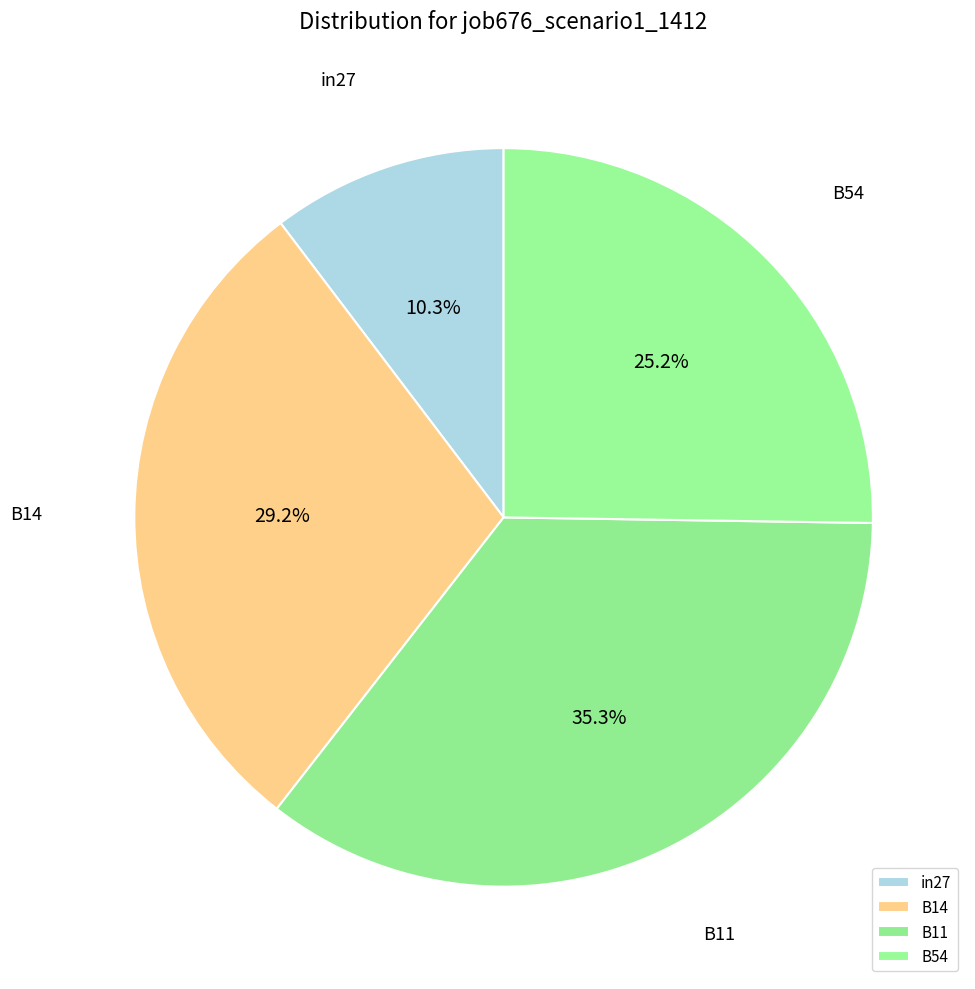

Which category has the smallest portion of the pie?

in27